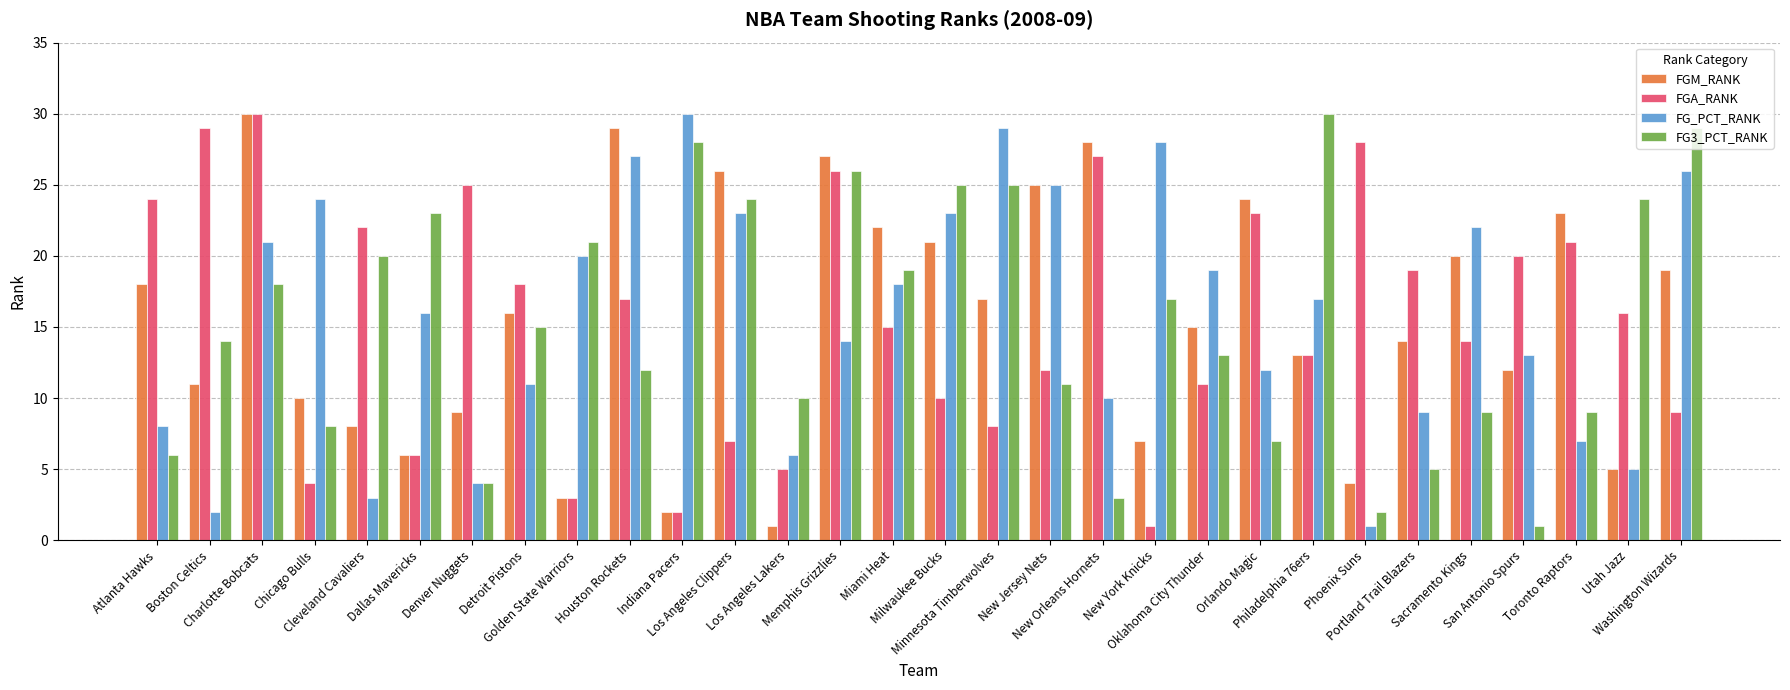

Reading left to right, list all the values displayed in this chart.

FGM_RANK: 18	11	30	10	8	6	9	16	3	29	2	26	1	27	22	21	17	25	28	7	15	24	13	4	14	20	12	23	5	19
FGA_RANK: 24	29	30	4	22	6	25	18	3	17	2	7	5	26	15	10	8	12	27	1	11	23	13	28	19	14	20	21	16	9
FG_PCT_RANK: 8	2	21	24	3	16	4	11	20	27	30	23	6	14	18	23	29	25	10	28	19	12	17	1	9	22	13	7	5	26
FG3_PCT_RANK: 6	14	18	8	20	23	4	15	21	12	28	24	10	26	19	25	25	11	3	17	13	7	30	2	5	9	1	9	24	29